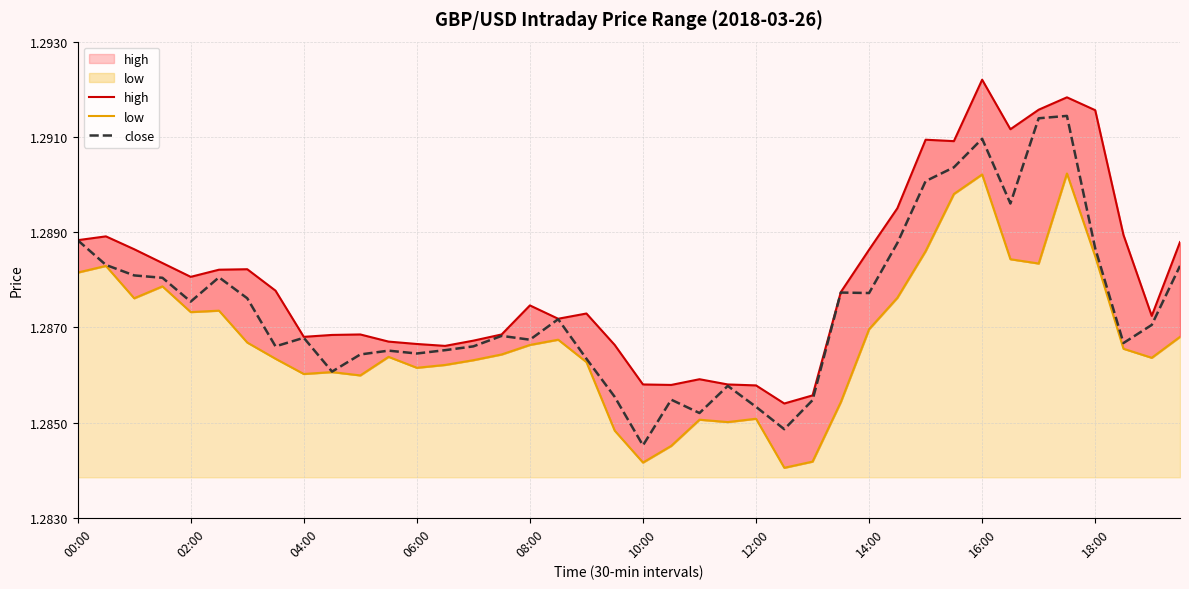

The close series shows 0.5 at 02:00. True or false?

False